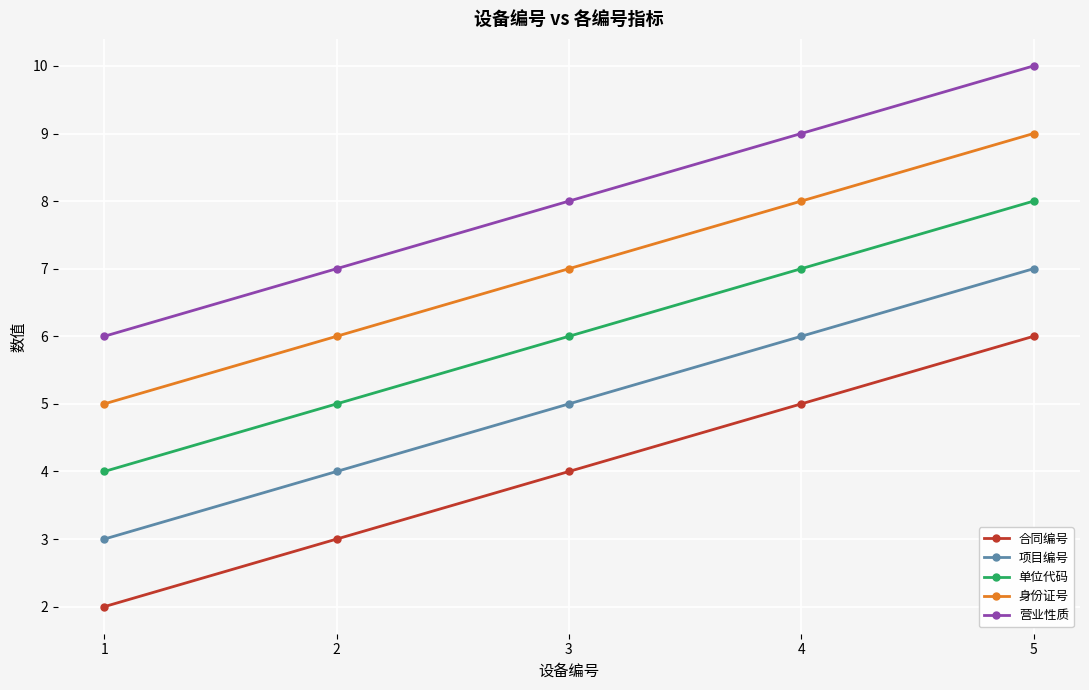

What is the value of the 项目编号 point at the 1st from the left?

3